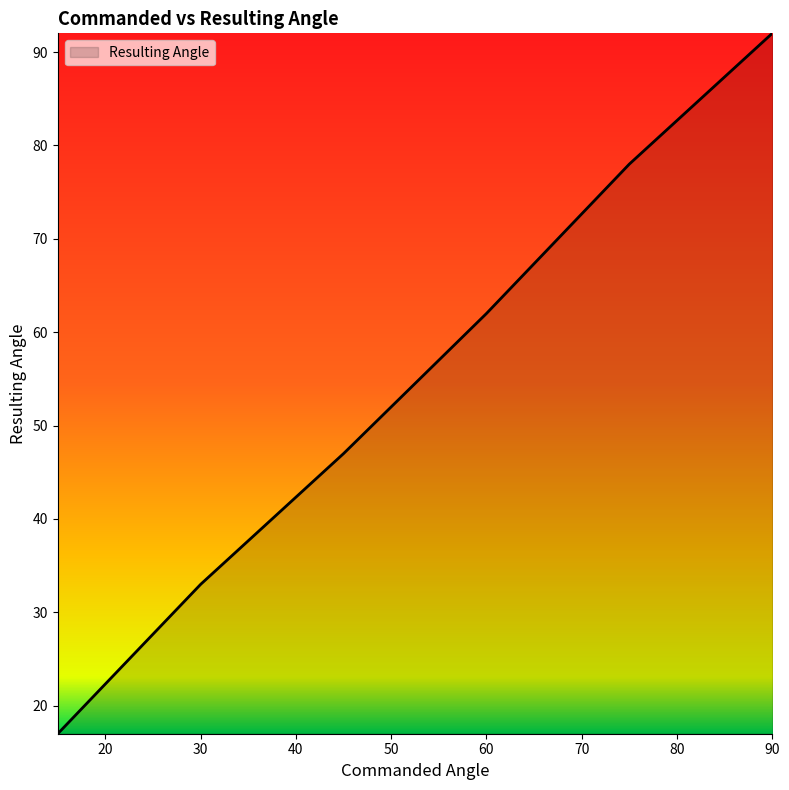

What is the difference between the second highest and second lowest values?

45